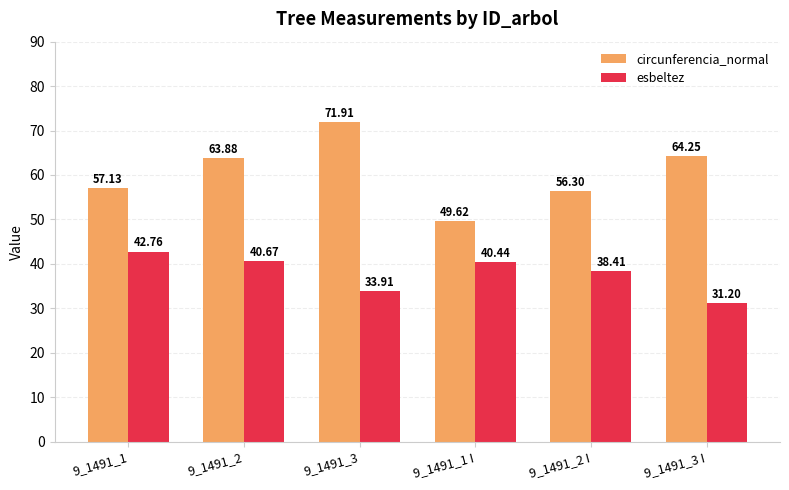

What is the difference between the maximum and minimum values in the esbeltez series?

11.6